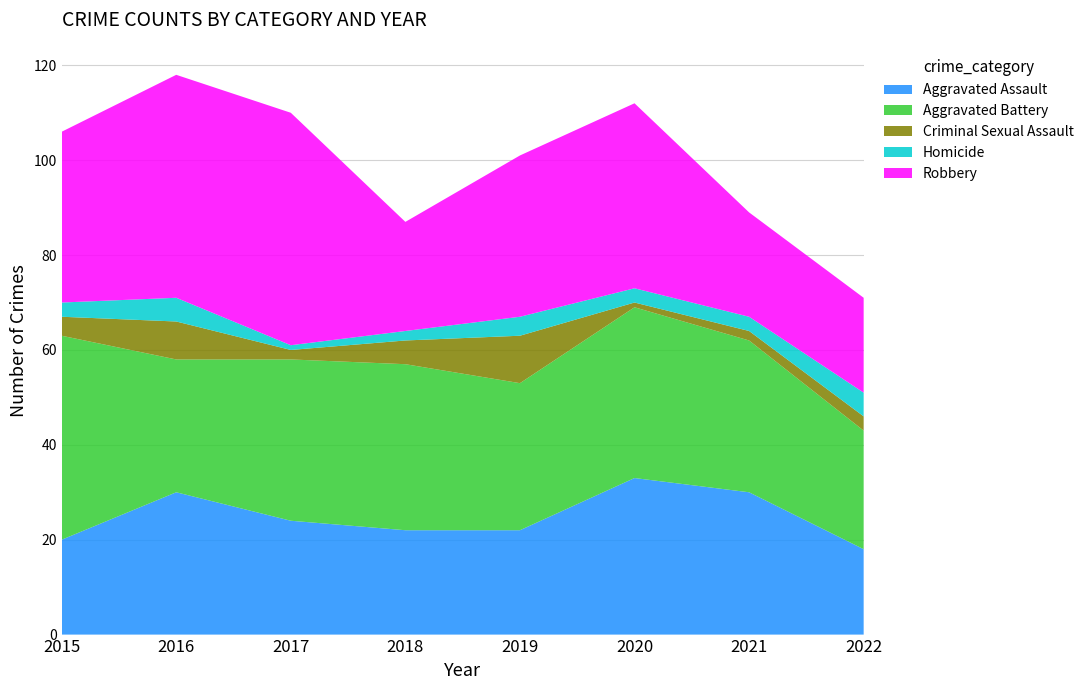

Reading left to right, transcribe all the data shown in this chart.

Aggravated Assault: 2015=20	2016=30	2017=24	2018=22	2019=22	2020=33	2021=30	2022=18
Aggravated Battery: 2015=43	2016=28	2017=34	2018=35	2019=31	2020=36	2021=32	2022=25
Criminal Sexual Assault: 2015=4	2016=8	2017=2	2018=5	2019=10	2020=1	2021=2	2022=3
Homicide: 2015=3	2016=5	2017=1	2018=2	2019=4	2020=3	2021=3	2022=5
Robbery: 2015=36	2016=47	2017=49	2018=23	2019=34	2020=39	2021=22	2022=20